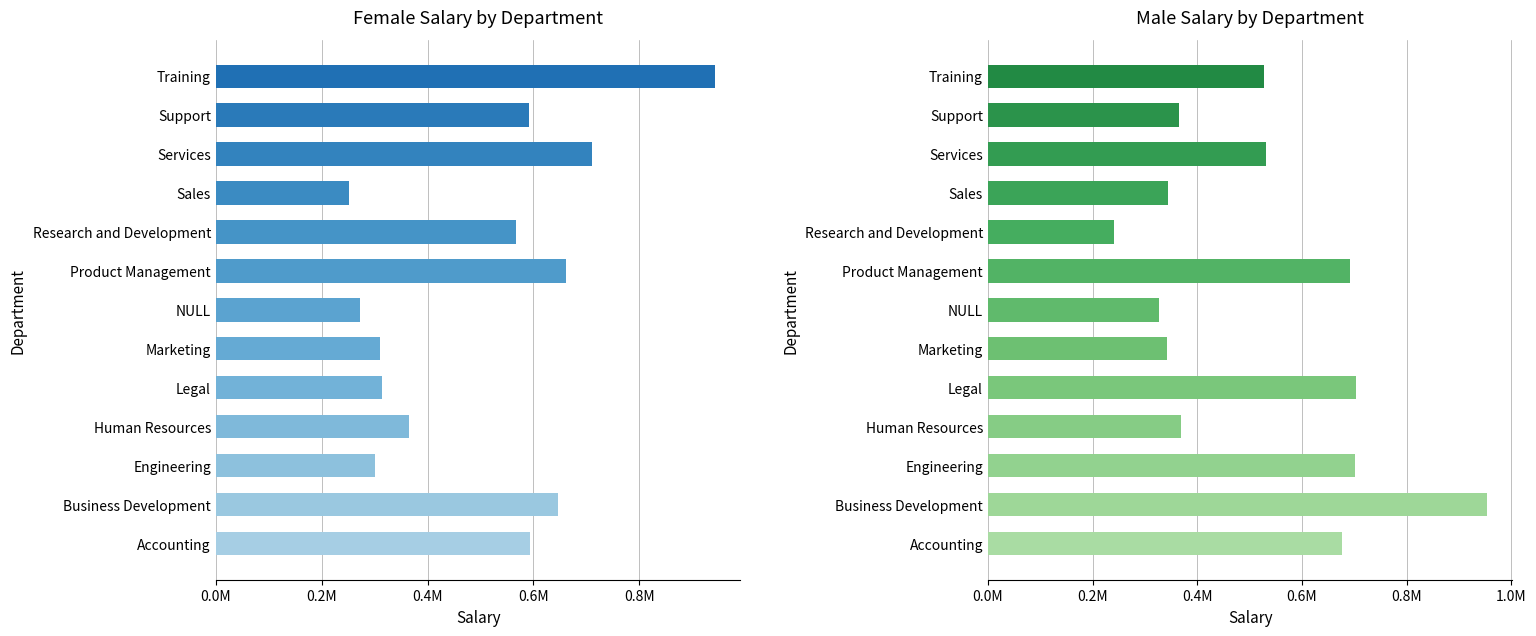

What is the difference between the highest and lowest values at Product Management?

29614.5